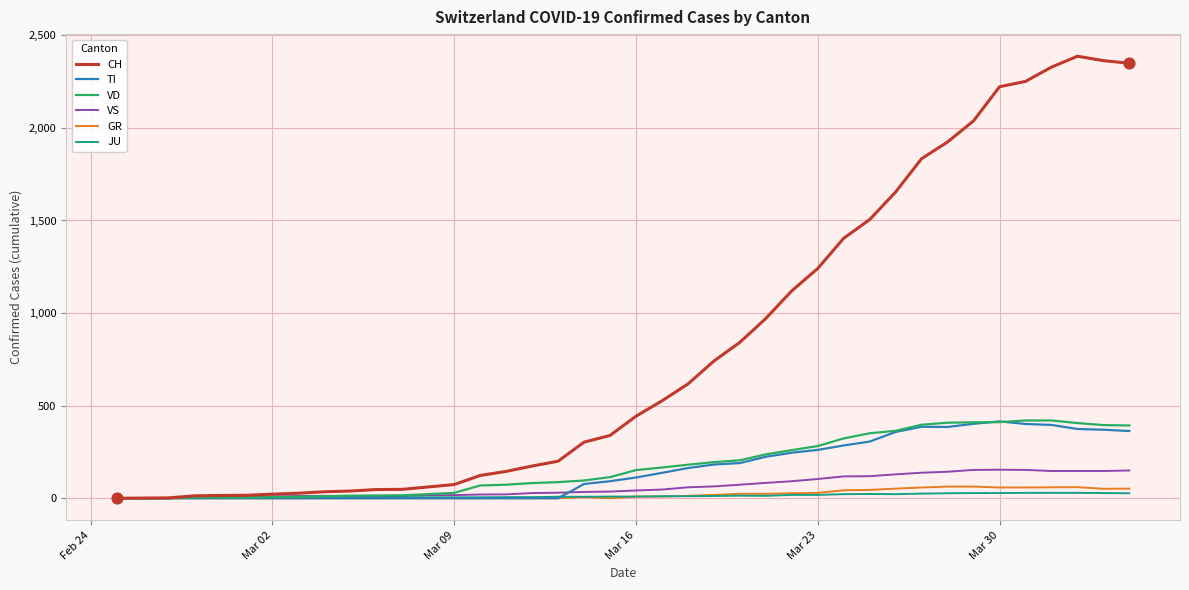

Which series has the largest range (max minus min)?

CH